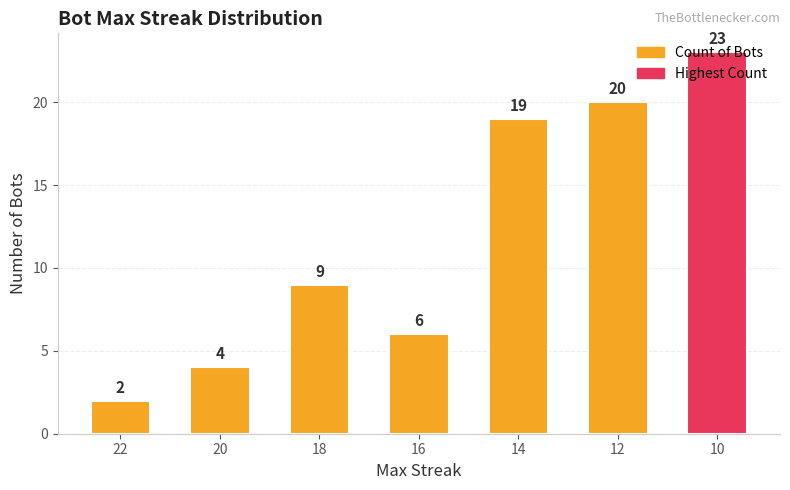

What is the value of the 4th bar from the left?

6